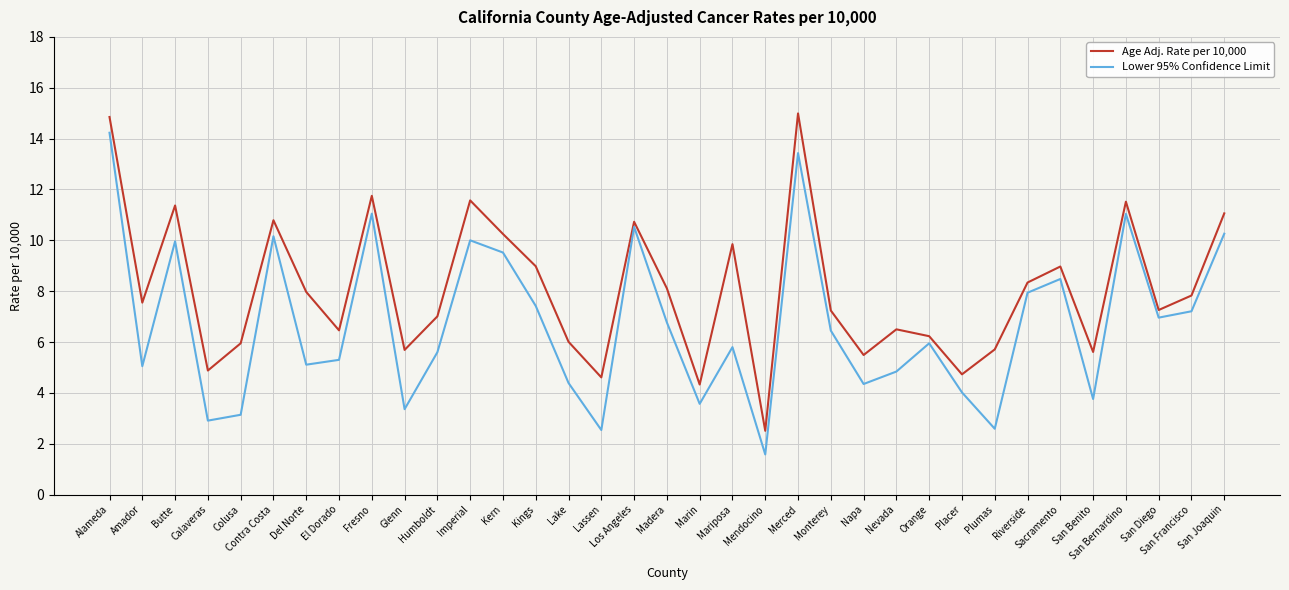

Which category has the highest value in the Lower 95% Confidence Limit series?

Alameda